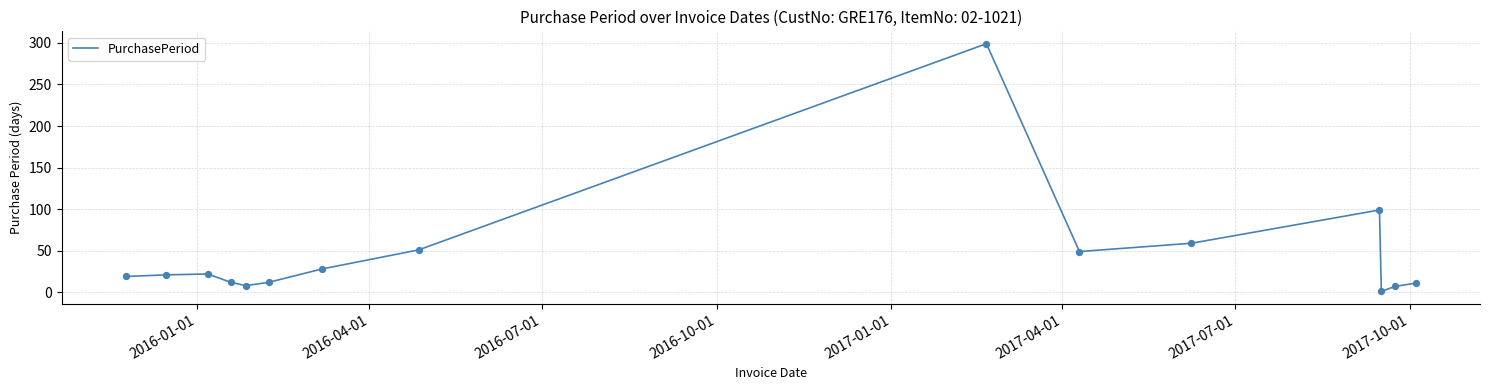

What is the greatest value displayed?

299